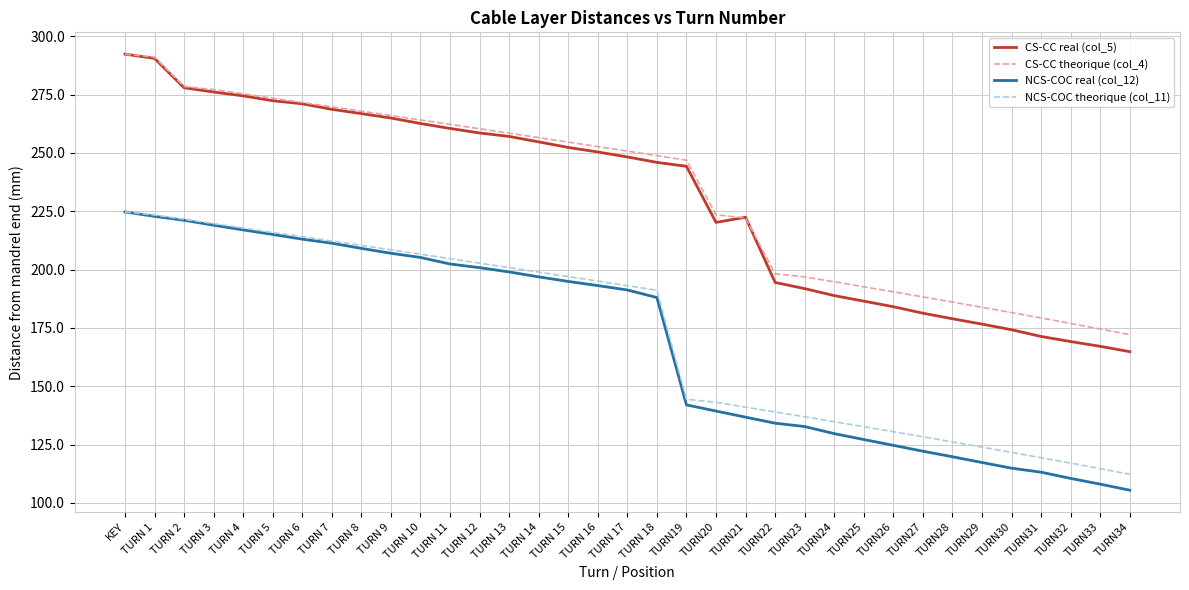

What is the sum of the NCS-COC theorique (col_11) values at TURN 5 and TURN31?

335.3